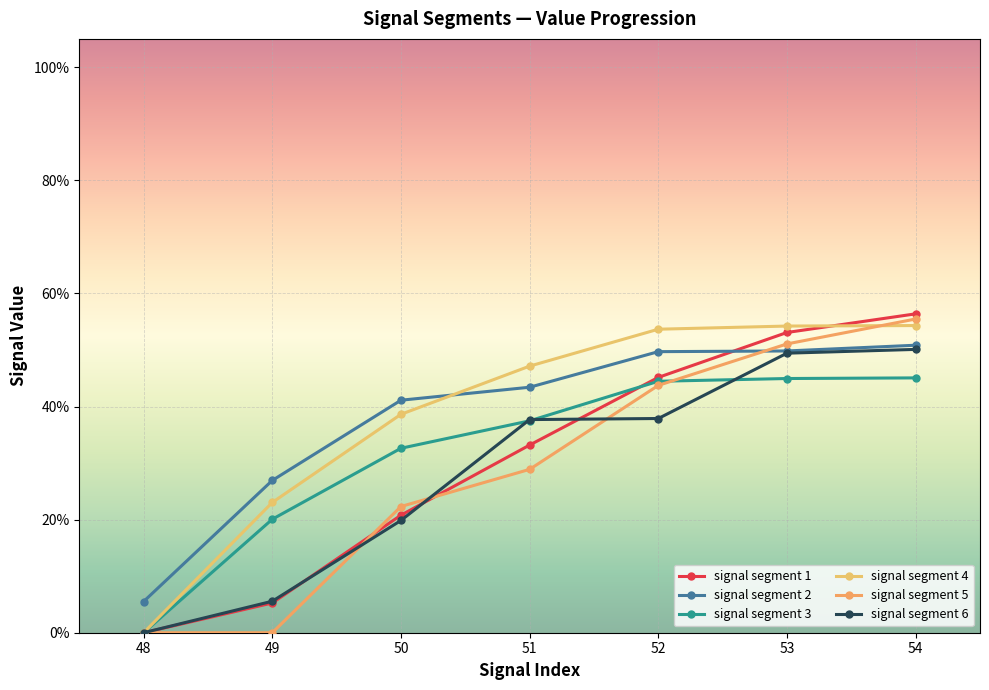

Reading left to right, transcribe all the data shown in this chart.

signal segment 1: 0.0	0.1	0.2	0.3	0.5	0.5	0.6
signal segment 2: 0.1	0.3	0.4	0.4	0.5	0.5	0.5
signal segment 3: 0.0	0.2	0.3	0.4	0.4	0.4	0.5
signal segment 4: 0.0	0.2	0.4	0.5	0.5	0.5	0.5
signal segment 5: 0.0	0.0	0.2	0.3	0.4	0.5	0.6
signal segment 6: 0.0	0.1	0.2	0.4	0.4	0.5	0.5